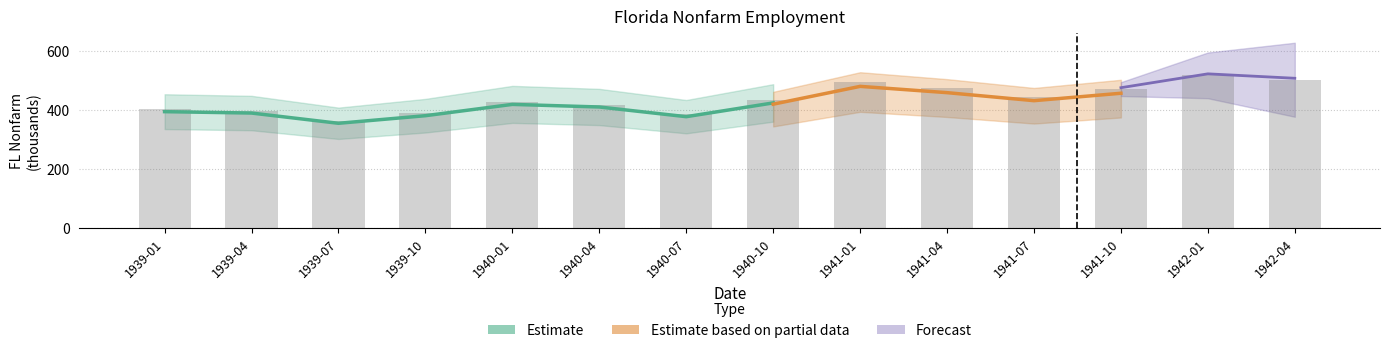

Is it true that the value at 1939-10 is 85.6?

False